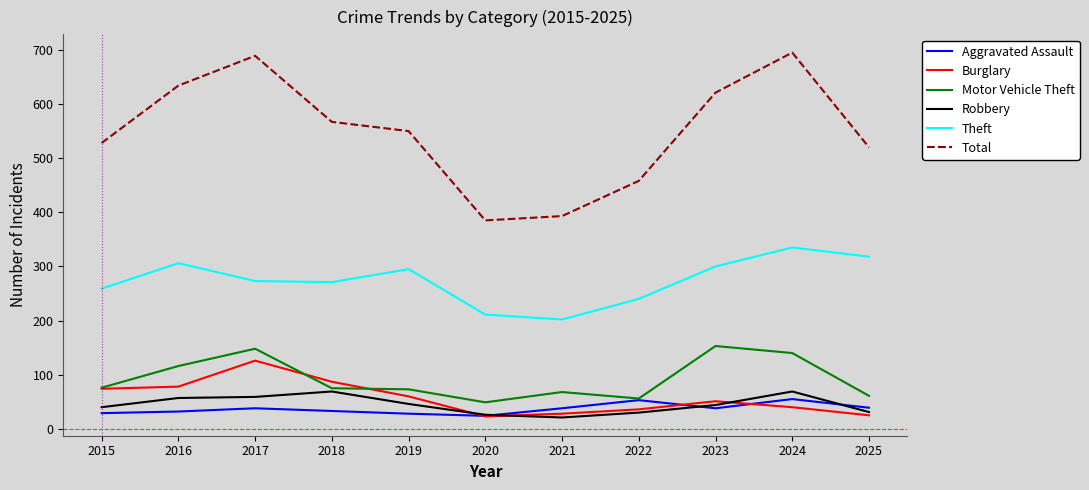

At how many categories does at least one series exceed 362?

11